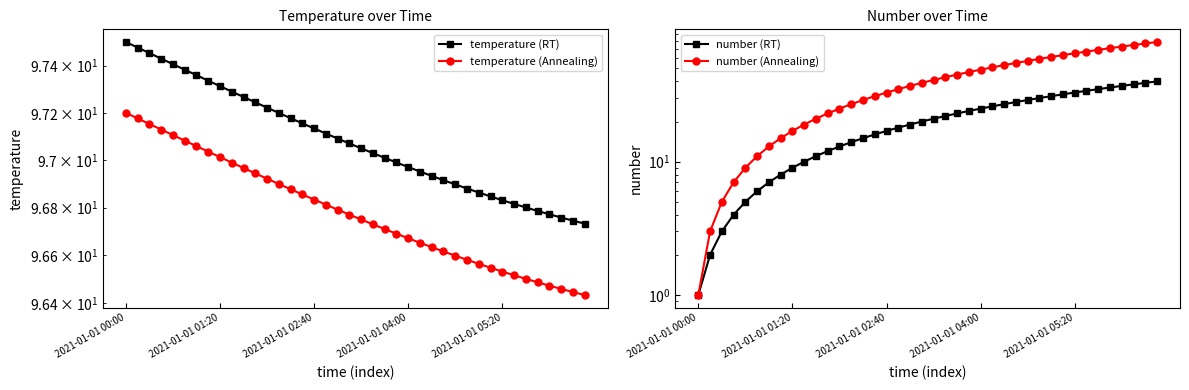

True or false: temperature (RT) and temperature (Annealing) intersect in this chart.

False